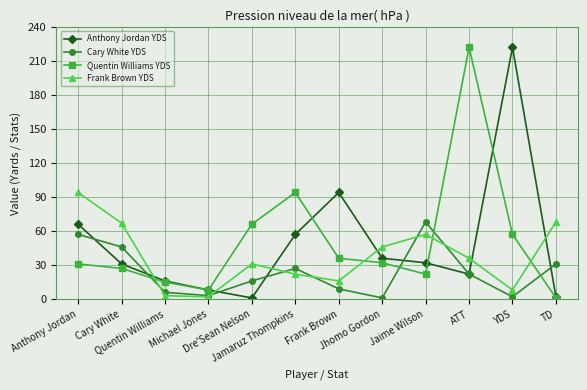

What is the difference between the highest and lowest values at Jaime Wilson?

46